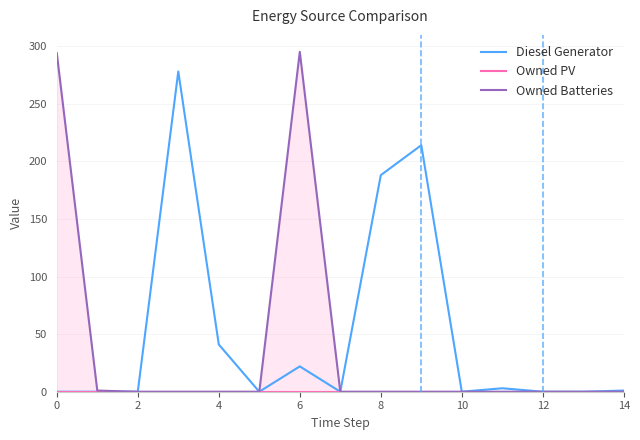

How many interior local valleys does the Diesel Generator series have?

3